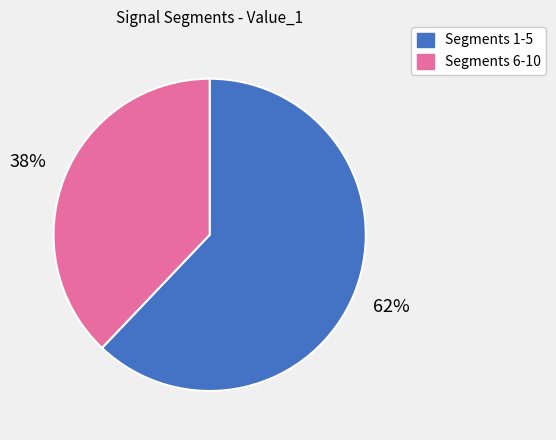

To the nearest percent, what is the difference between the largest and smallest slice percentages?

24%